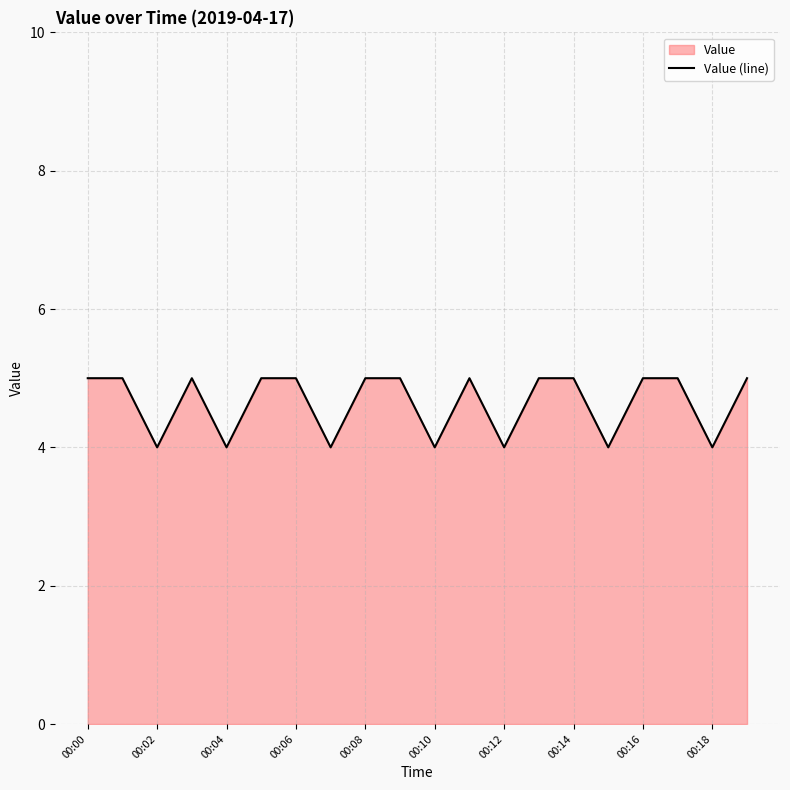

What is the ratio of the value at 00:18 to the value at 00:12?

1.0